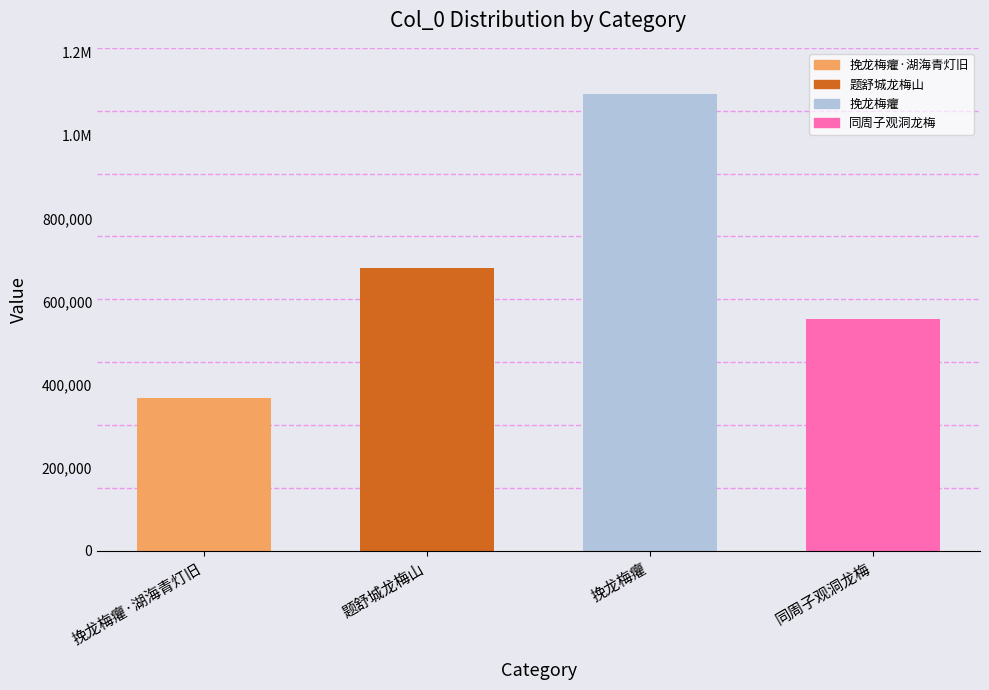

What is the difference between the maximum and second lowest values?

542470